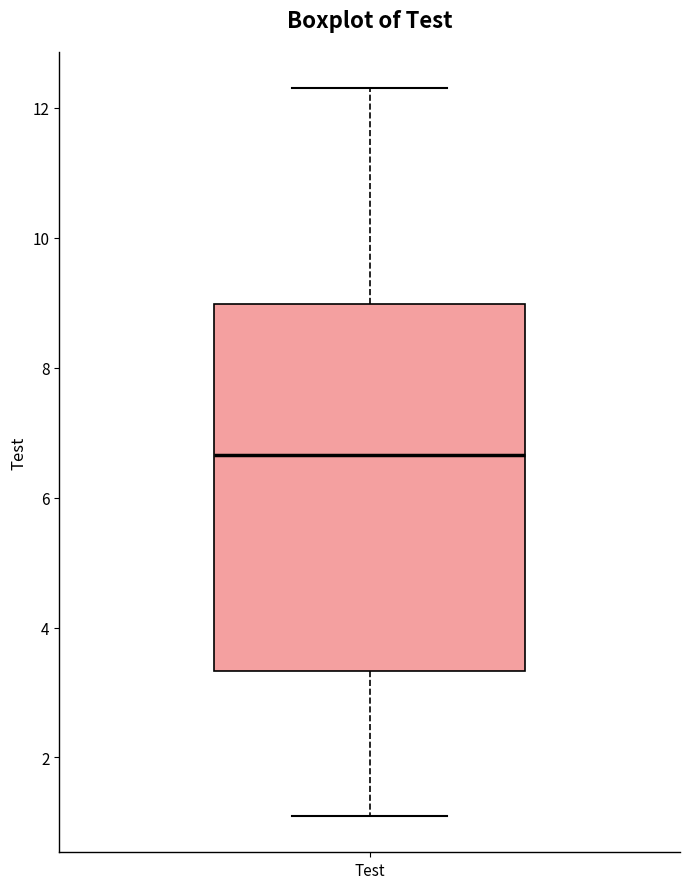

Where does the lower whisker of the box for Test end on the y-axis? The values are not printed on the chart, so give them approximately, as read against the axis.

1.2